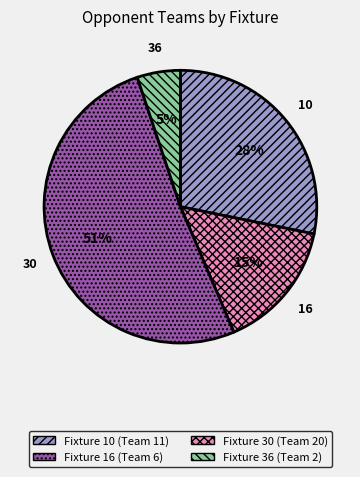

To the nearest percent, what percentage of the pie is Fixture 10?

28%